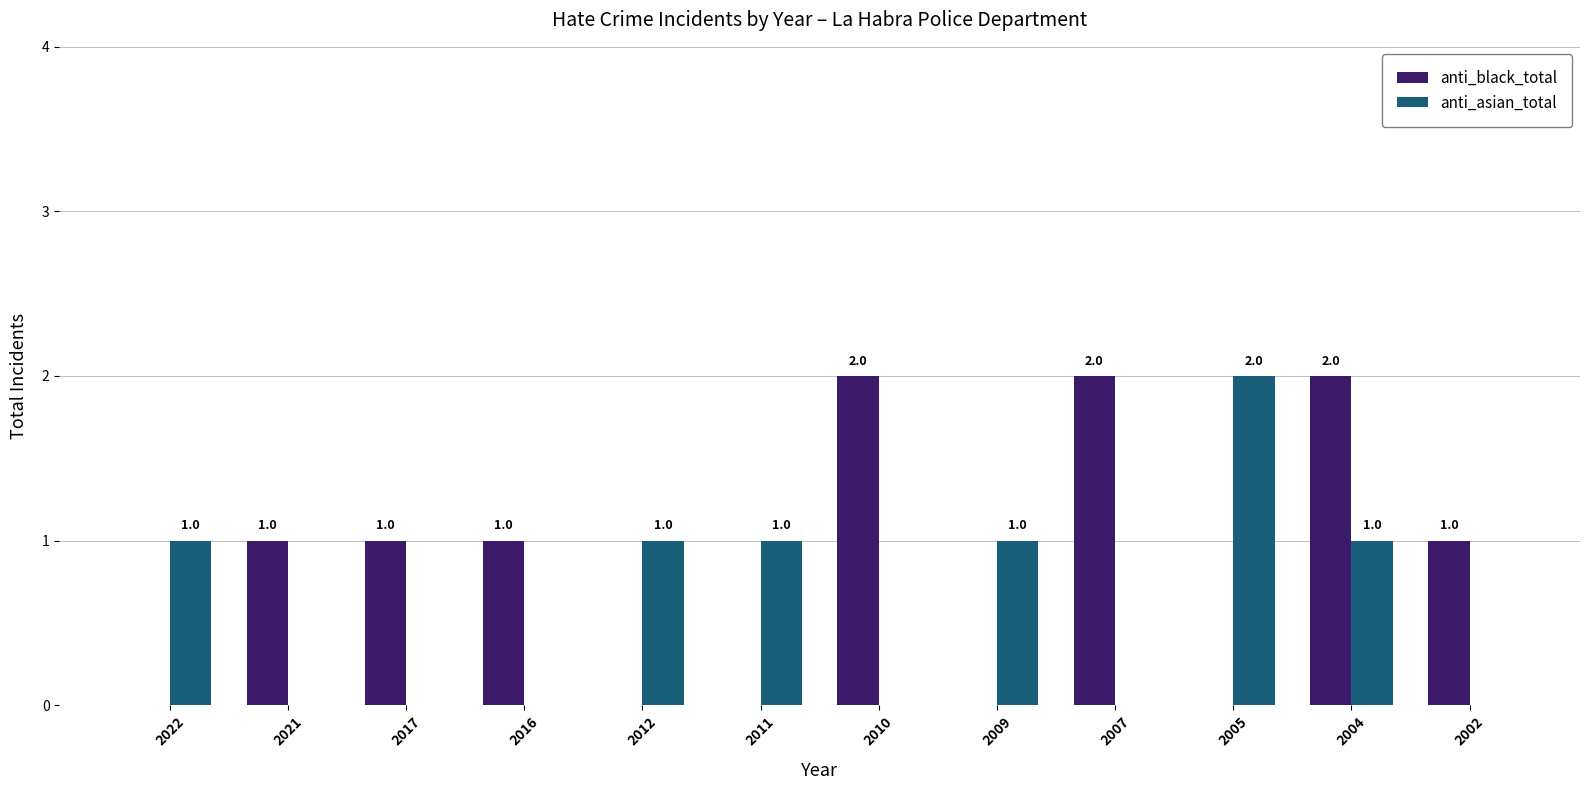

What is the sum of all anti_black_total values?

10